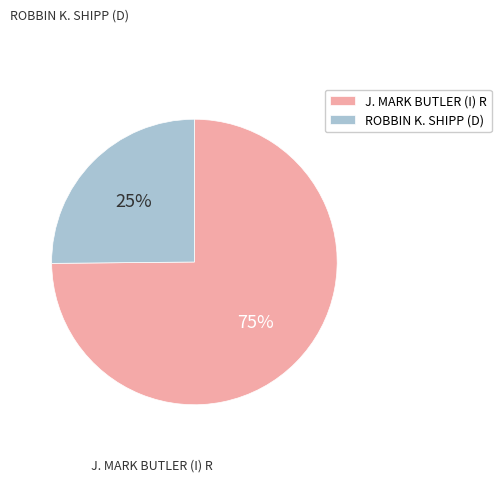

What is the ratio of the value at ROBBIN K. SHIPP (D) to the value at J. MARK BUTLER (I) R?

0.3